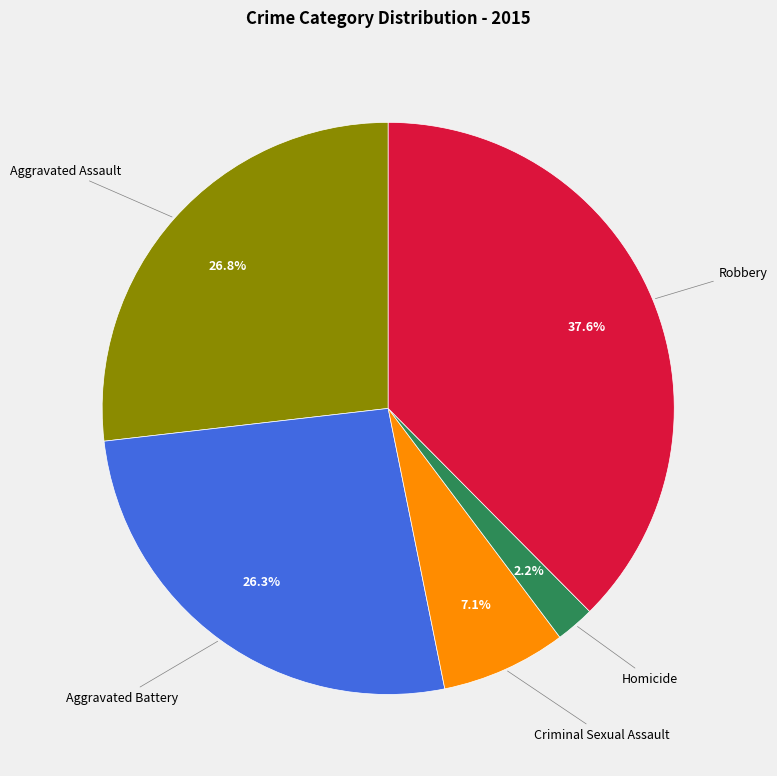

To the nearest percent, what is the difference between the largest and smallest slice percentages?

35%